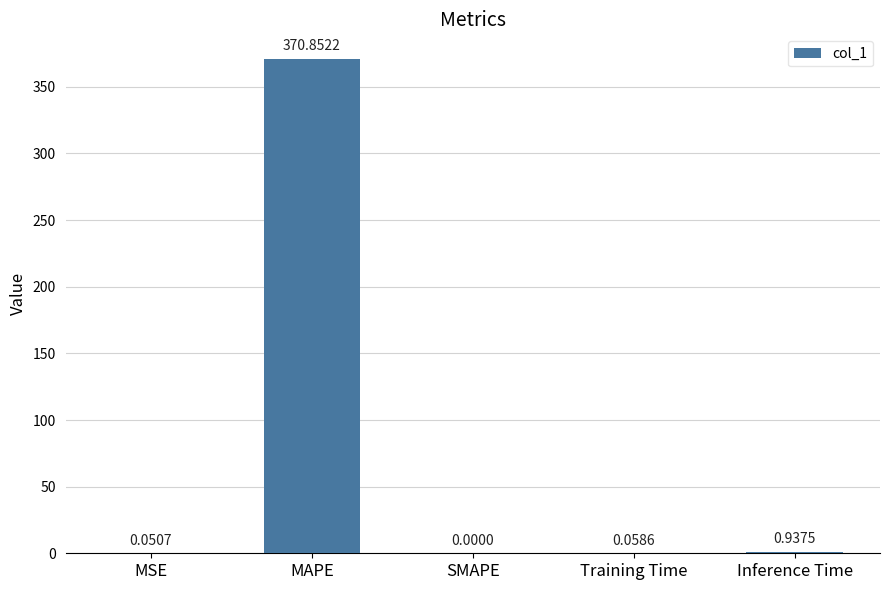

Count the number of data series in this chart.

1